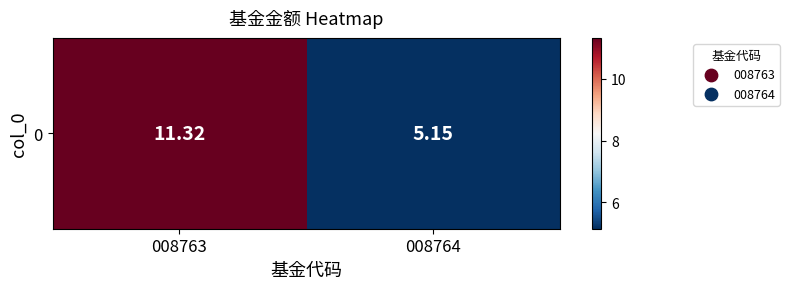

What is the difference between the maximum and minimum values?

6.2